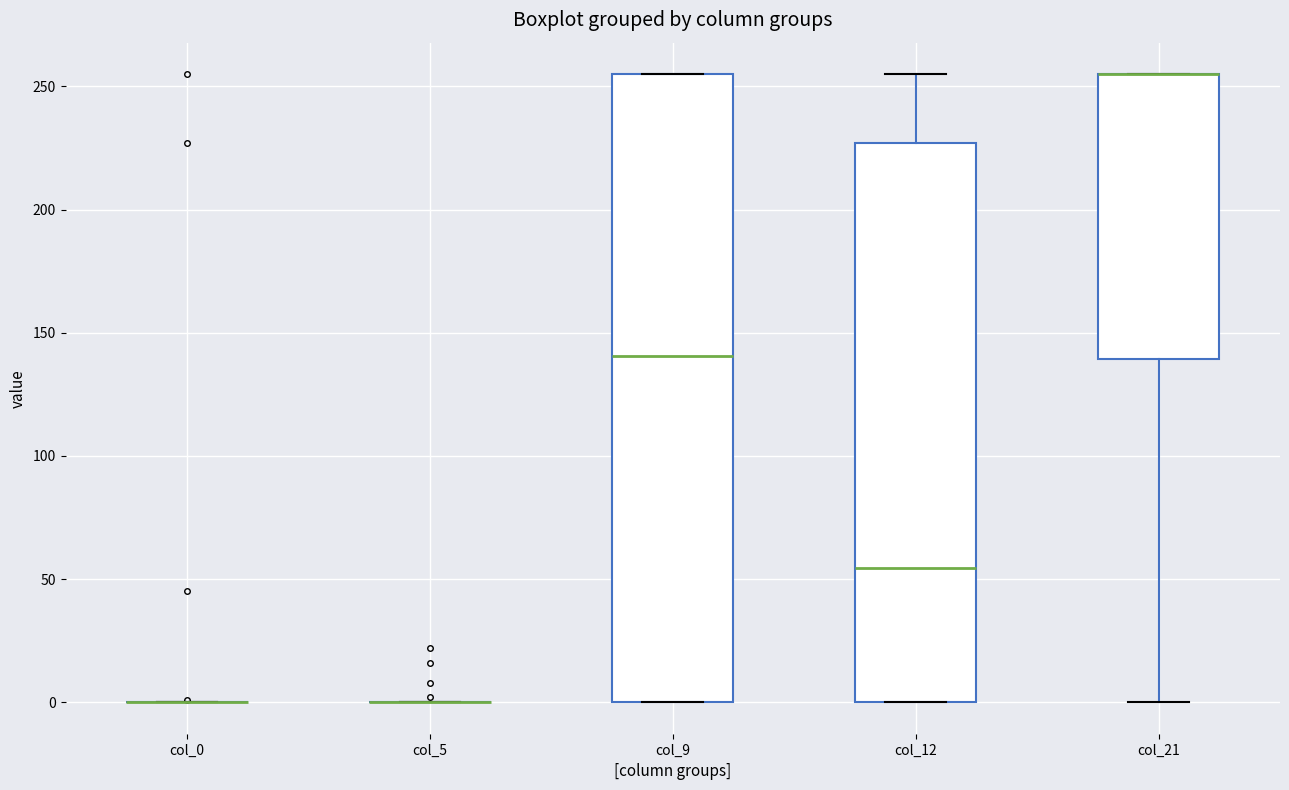

Reading left to right, read every box against the y-axis: the position of its median line, the range the box covers, and the ends of its whiskers. The values are not printed on the chart, so give them approximately, as read against the axis.

col_0: box collapsed to a line at 0, whiskers 0 to 0
col_5: box collapsed to a line at 0, whiskers 0 to 0
col_9: median 140, box 0 to 255, whiskers 0 to 255
col_12: median 55, box 0 to 225, whiskers 0 to 255
col_21: median 255 (drawn on the box's upper edge), box 140 to 255, whiskers 0 to 255